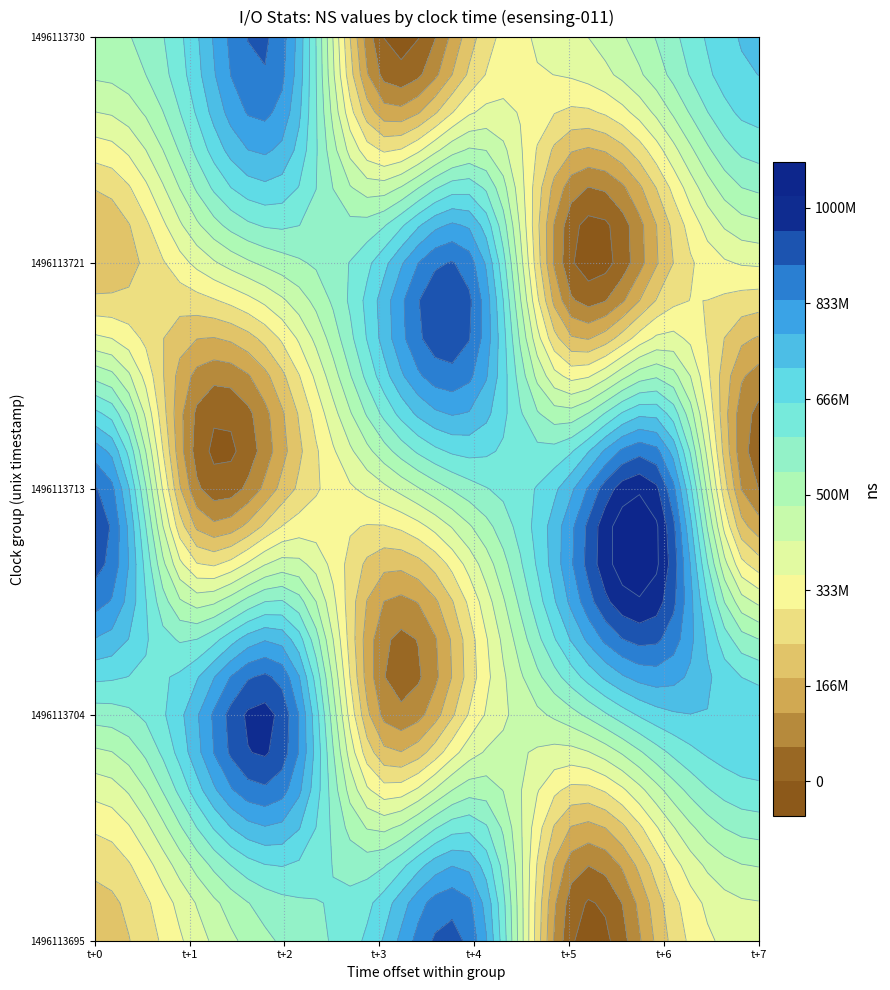

Reading left to right, what are all the values shown in this chart?

207028702	375344498	552032374	709599635	863679932	18918620	223913527	389328447	566685390	741678794	931742283	121392620	325192149	513964197	704137816	705083639	908392896	111821503	207975317	396420510	581225505	757804221	932949789	59968510	185207629	360212803	516118672	684075018	848601990	17678250	204442429	369501023	519481103	682066270	854768196	18179507	232101109	397675028	560992478	733805291